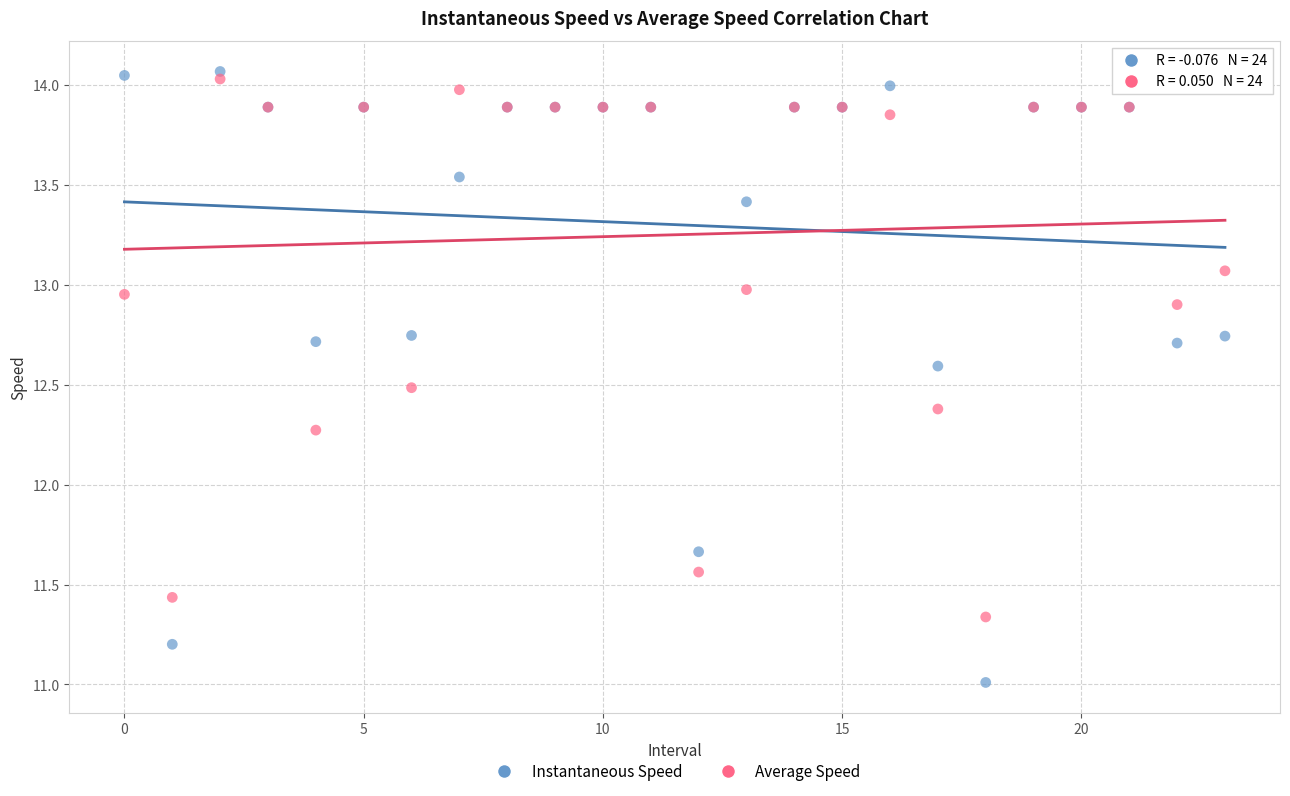

What are all the series names shown in the legend?

Instantaneous Speed, Average Speed